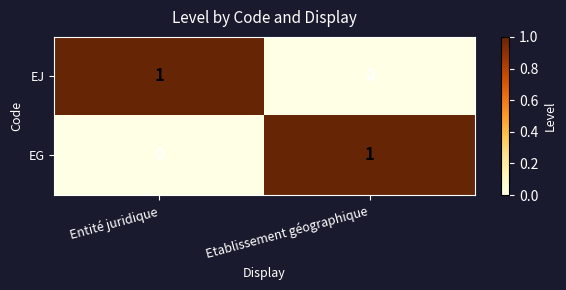

Is the value of EJ at Etablissement géographique greater than the value of EG at Etablissement géographique?

No